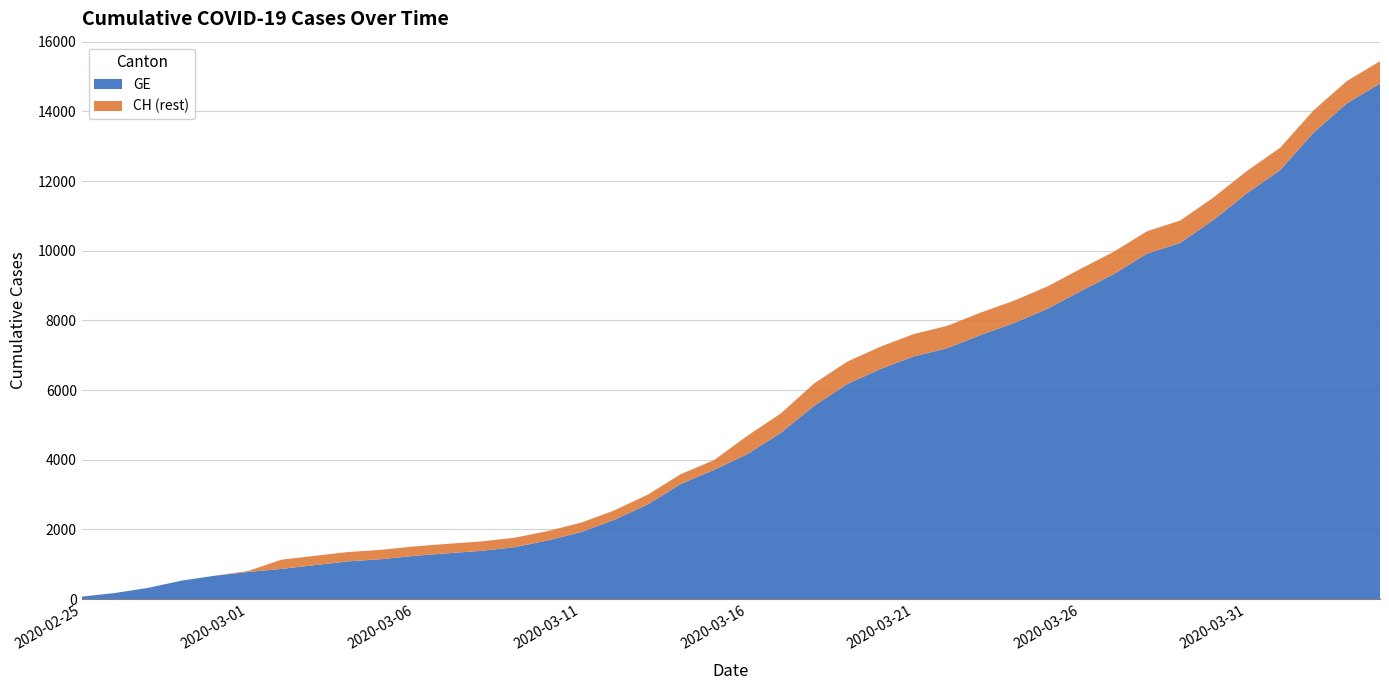

Reading left to right, what are all the values shown in this chart?

CH: 72	177	325	532	673	810	1133	1243	1352	1416	1514	1589	1656	1762	1955	2195	2548	2998	3590	3993	4691	5330	6190	6818	7249	7610	7844	8223	8564	8970	9477	9969	10558	10867	11529	12287	12956	14024	14867	15439
GE: 72	177	325	532	673	780	868	977	1084	1148	1243	1318	1385	1491	1684	1924	2277	2717	3309	3712	4164	4773	5548	6176	6607	6968	7202	7581	7922	8328	8835	9327	9916	10225	10887	11645	12314	13382	14225	14797